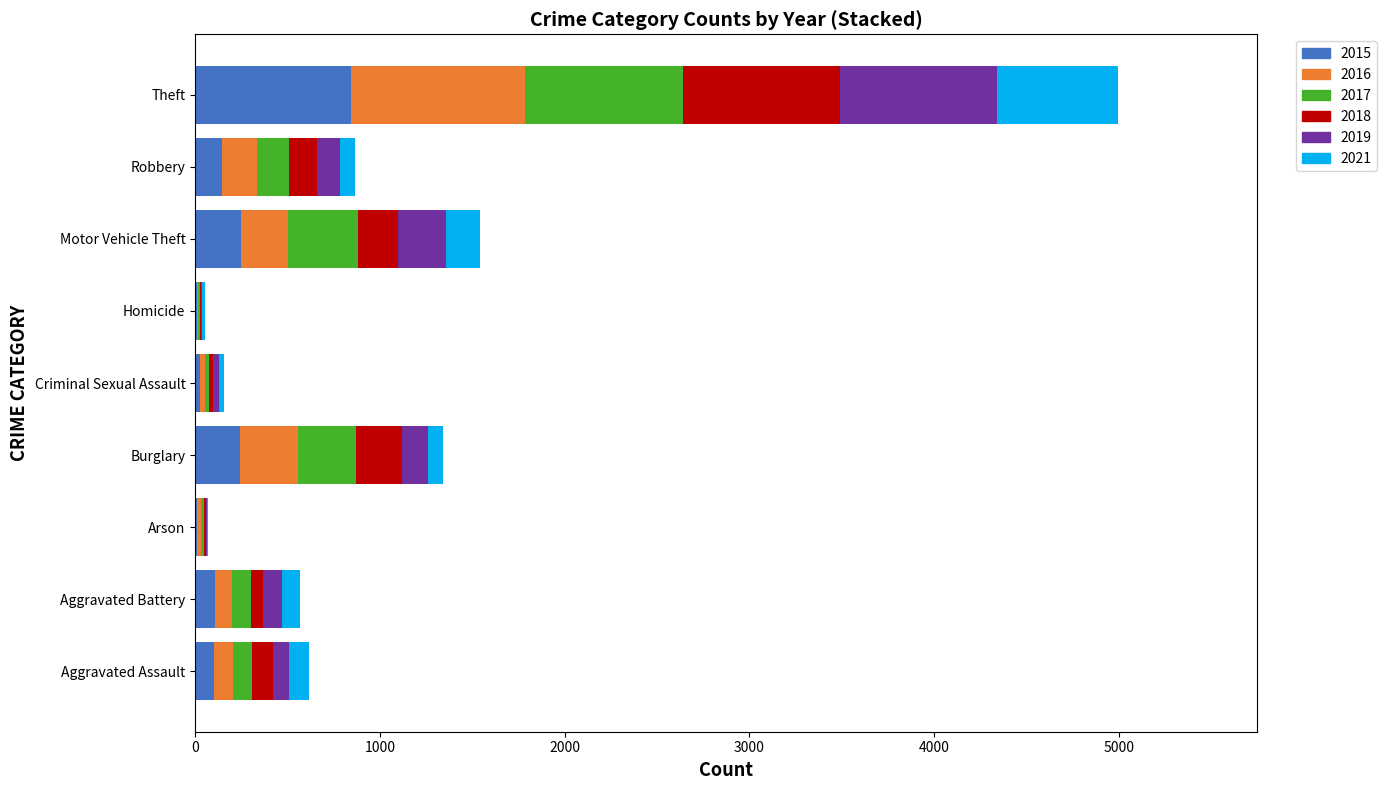

At how many categories does at least one series exceed 419?

1